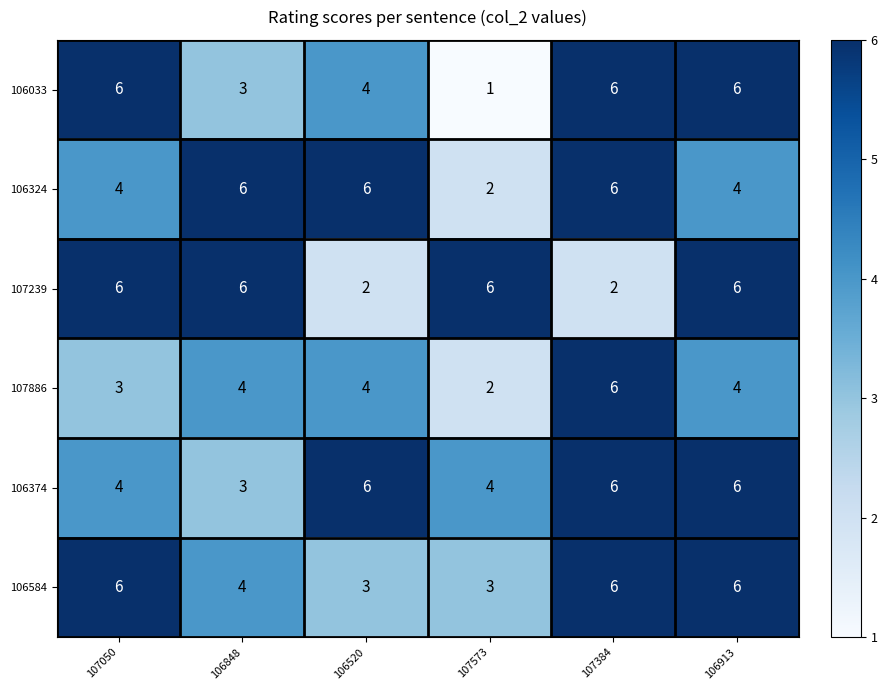

True or false: 106584 has a value of 2 at 107050.

False